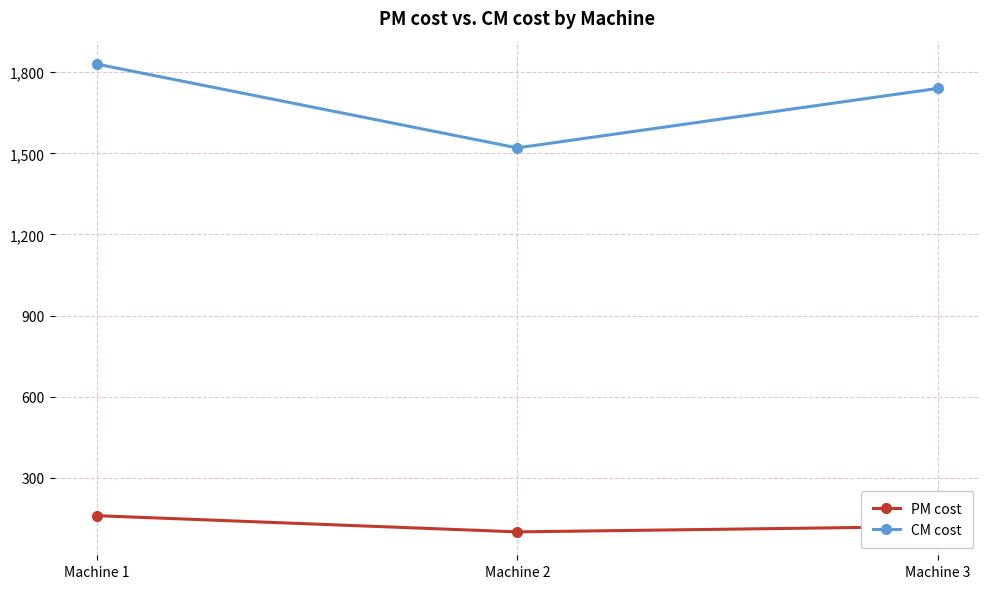

What are all the series names shown in the legend?

PM cost, CM cost